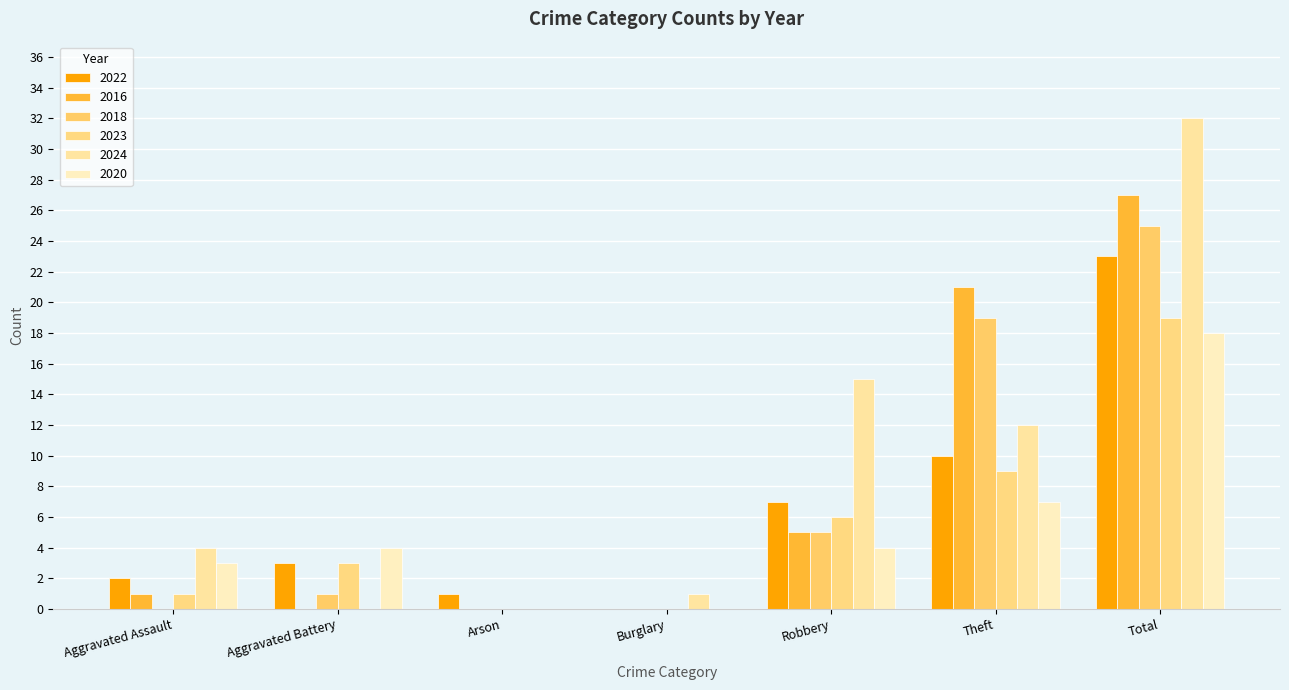

What is the total value across all series at Theft?

78